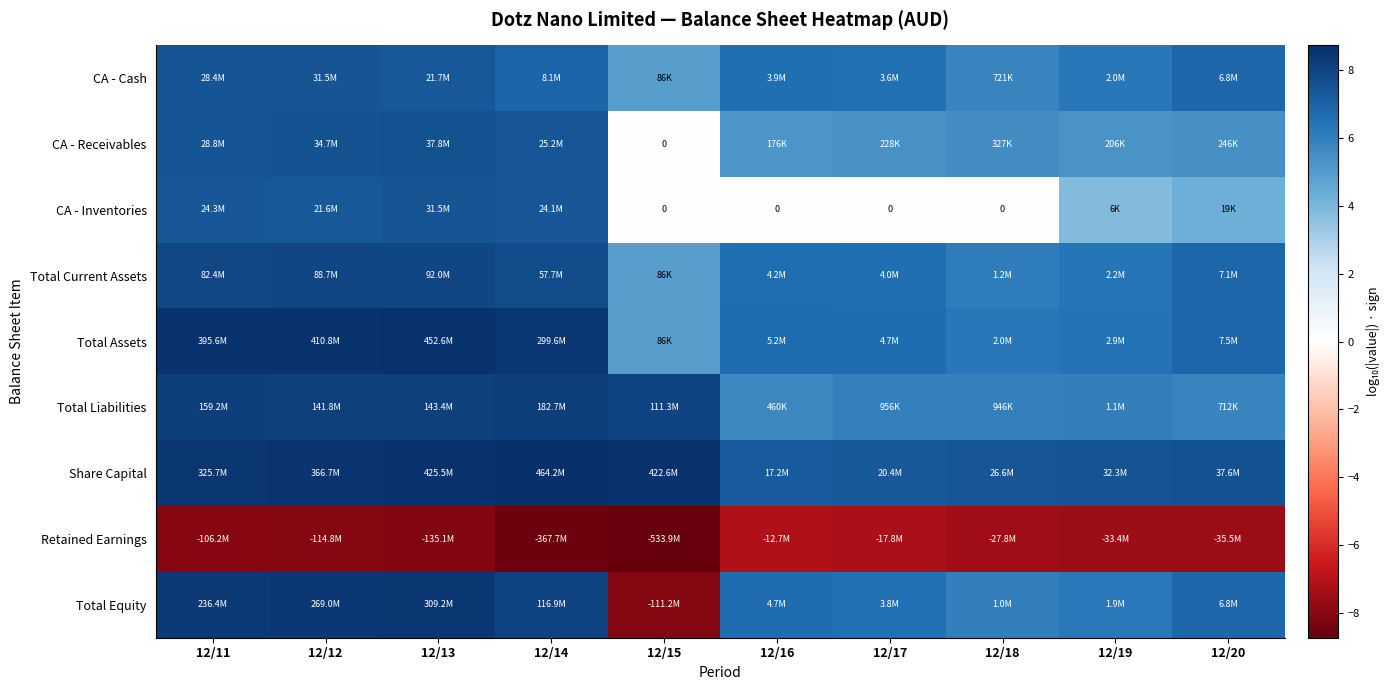

Count the number of categories in the chart.

10